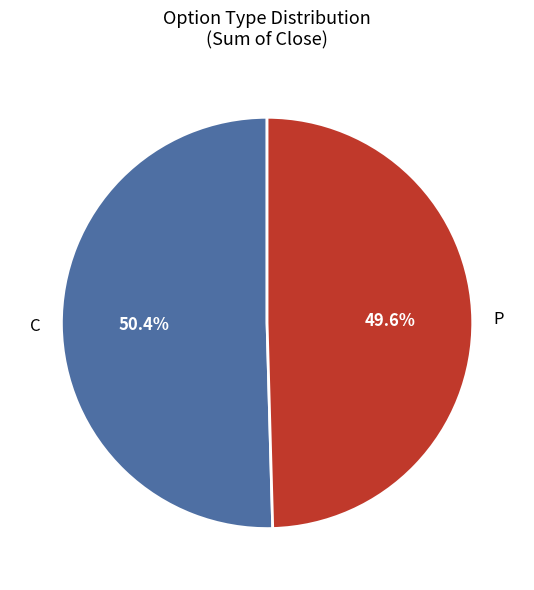

Which has a higher value, C or P?

C